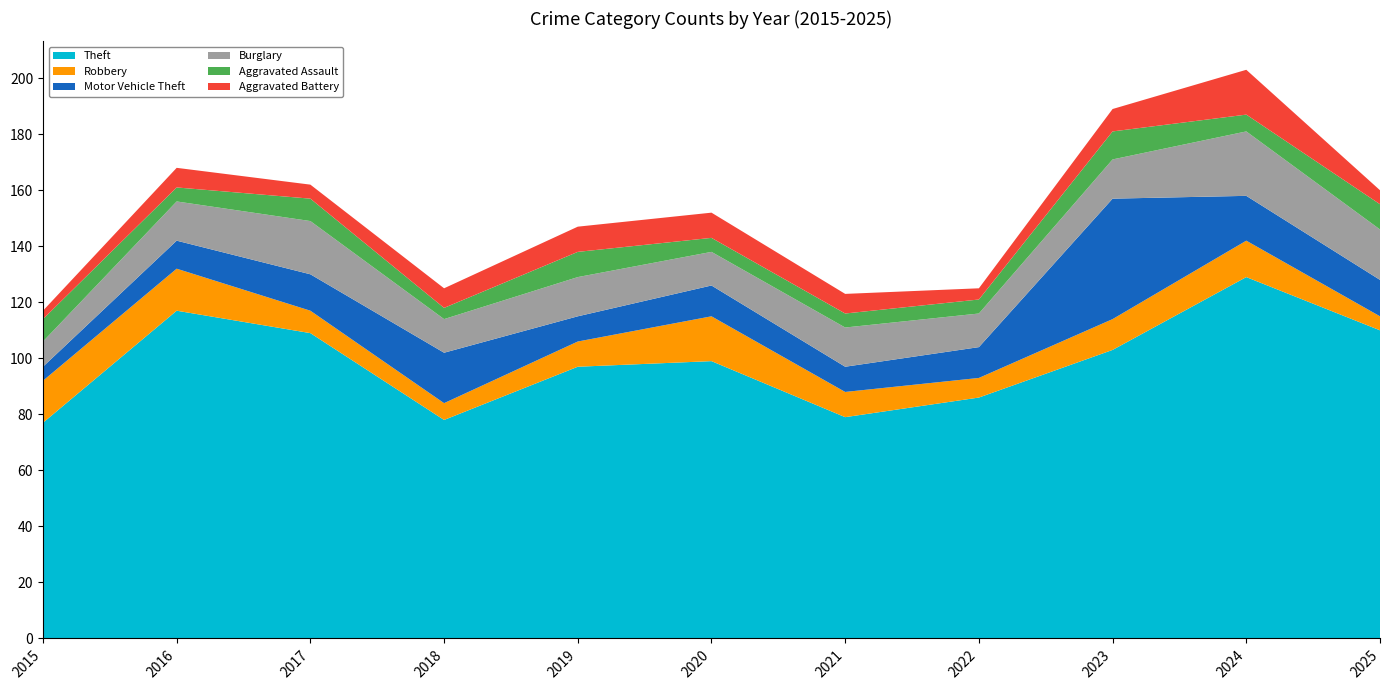

Reading left to right, transcribe all the data shown in this chart.

Theft: 77	117	109	78	97	99	79	86	103	129	110
Robbery: 15	15	8	6	9	16	9	7	11	13	5
Motor Vehicle Theft: 5	10	13	18	9	11	9	11	43	16	13
Burglary: 9	14	19	12	14	12	14	12	14	23	18
Aggravated Assault: 8	5	8	4	9	5	5	5	10	6	9
Aggravated Battery: 3	7	5	7	9	9	7	4	8	16	5